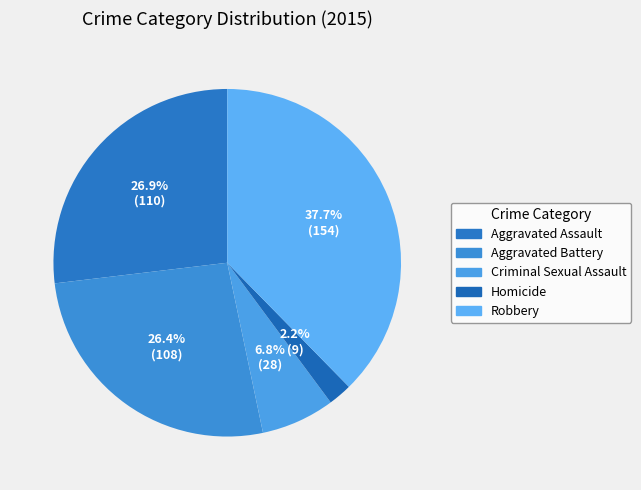

The Robbery slice represents 28% of the pie. True or false?

False